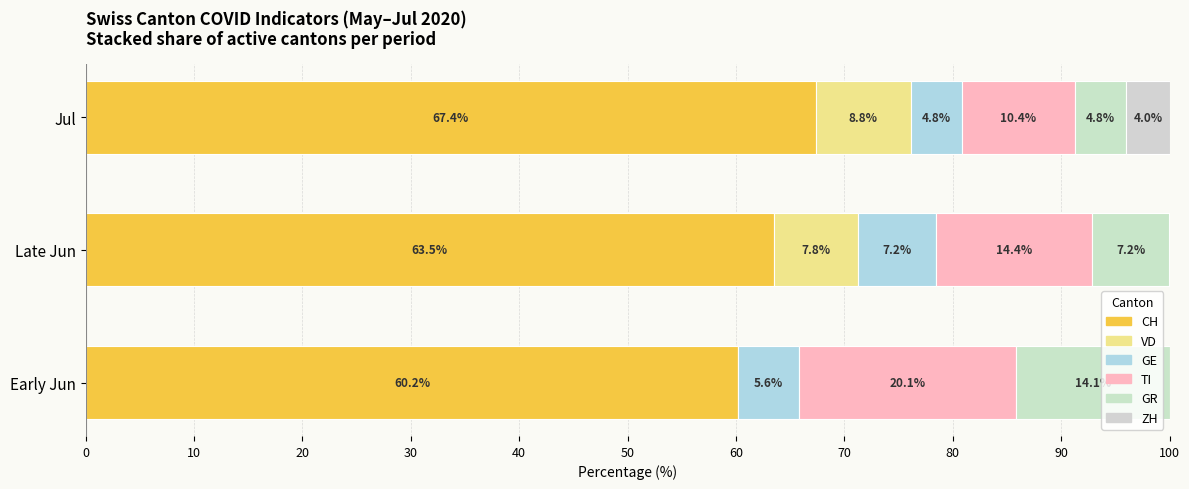

How many series are shown in this chart?

6